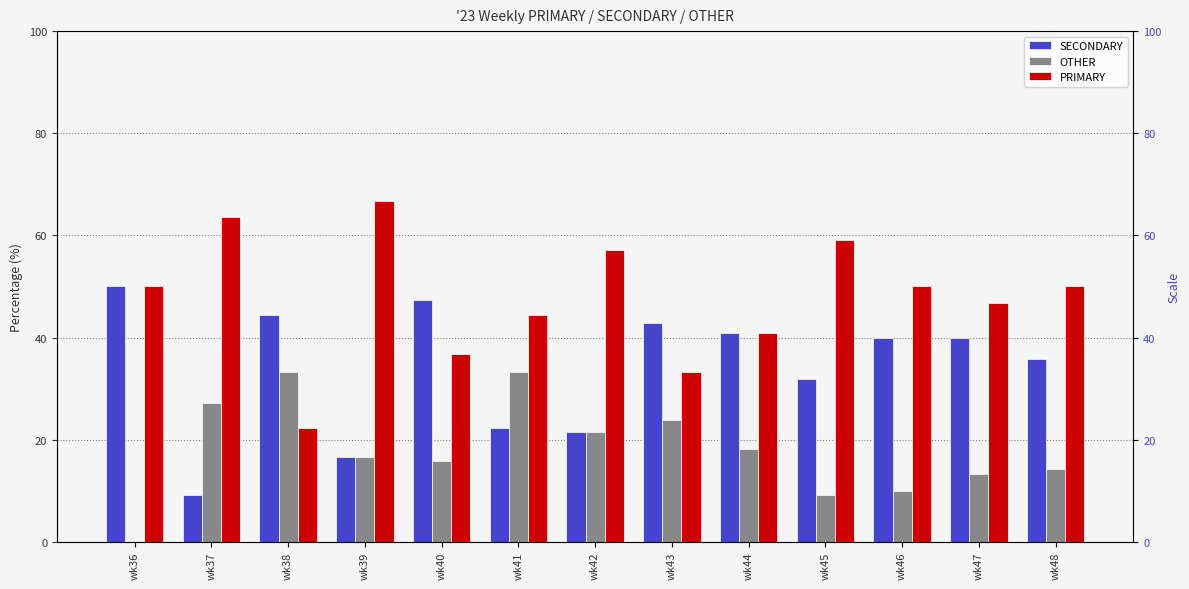

What is the sum of all PRIMARY values?

621.0